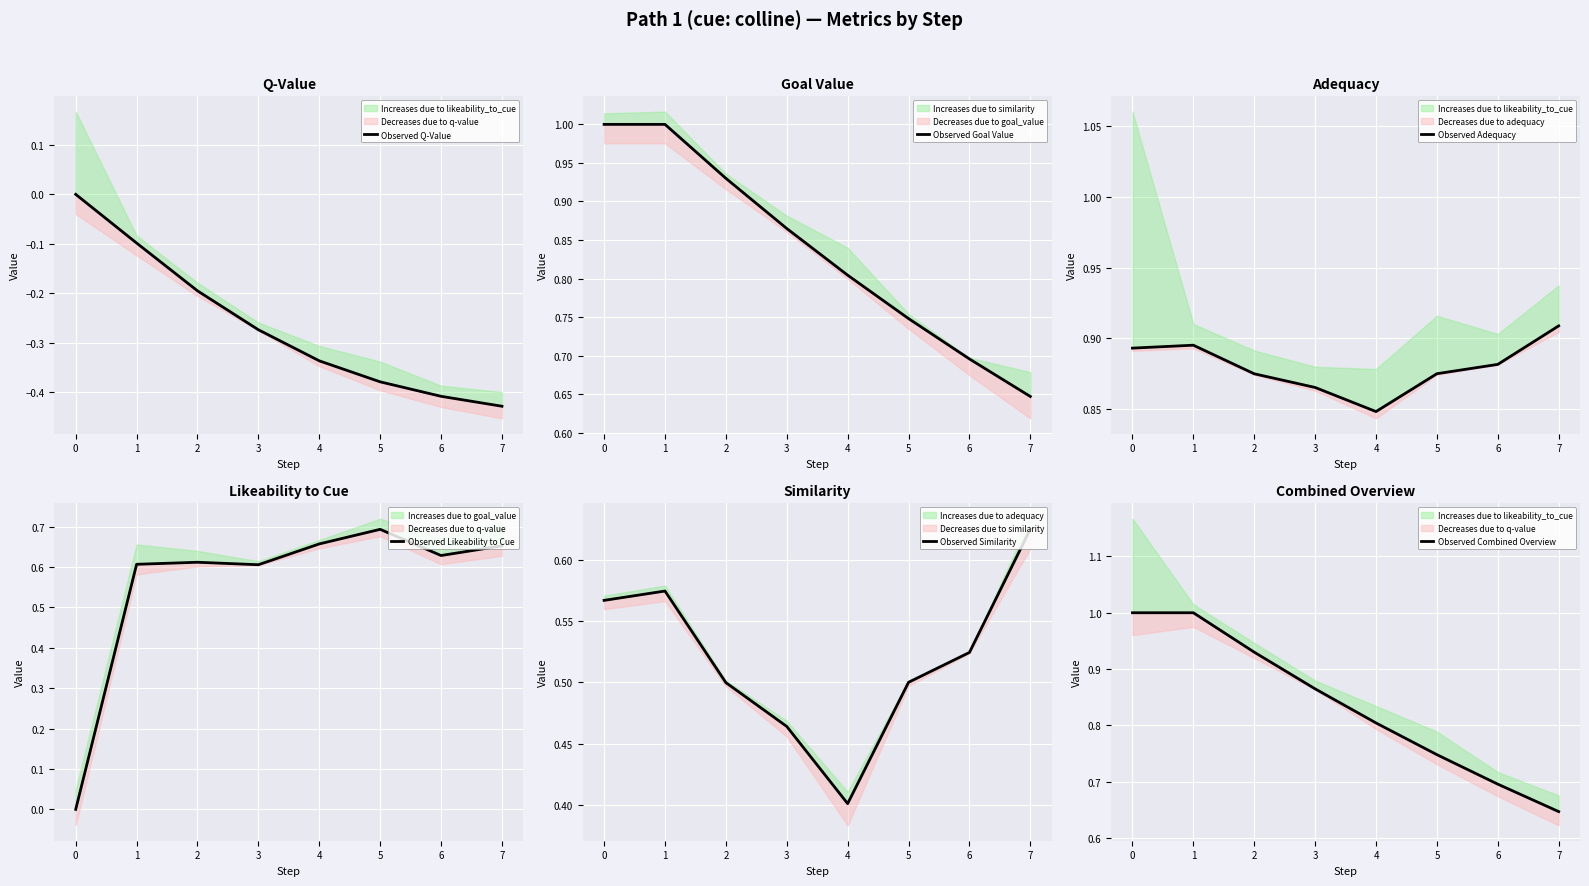

Which category has the lowest value in the Observed Combined Overview series?

7